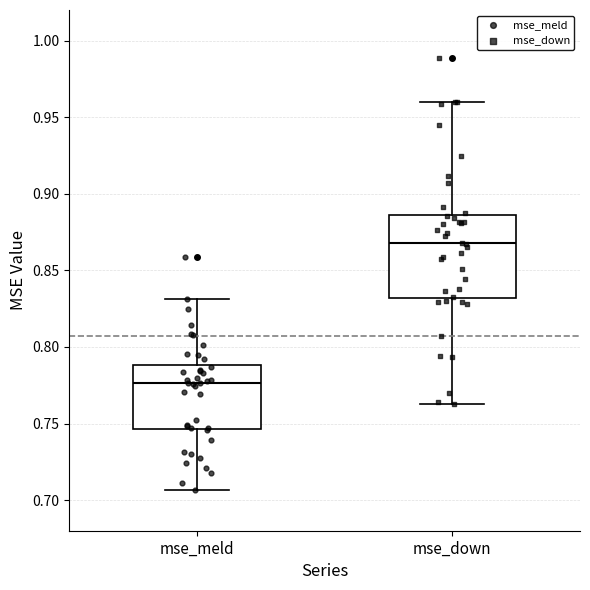

Which box is the tallest, from its lower edge to its upper edge?

mse_down